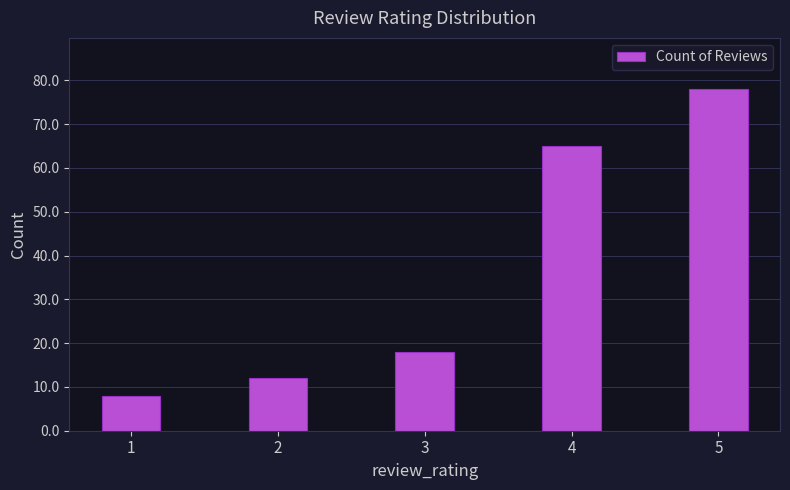

How many values are below 18?

2